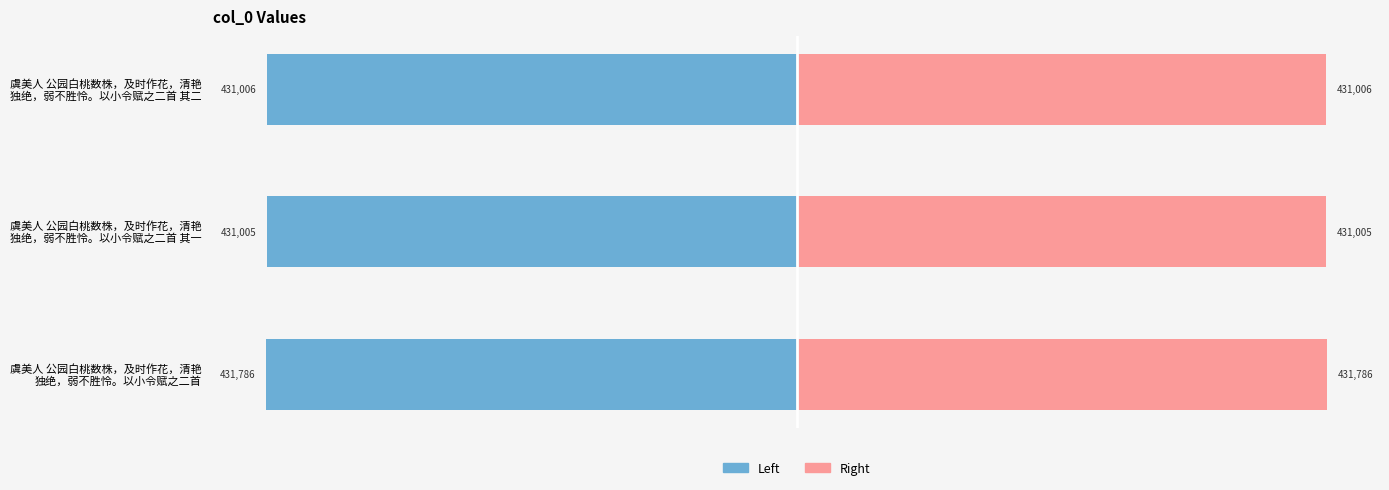

At how many categories does at least one series exceed 49805?

3